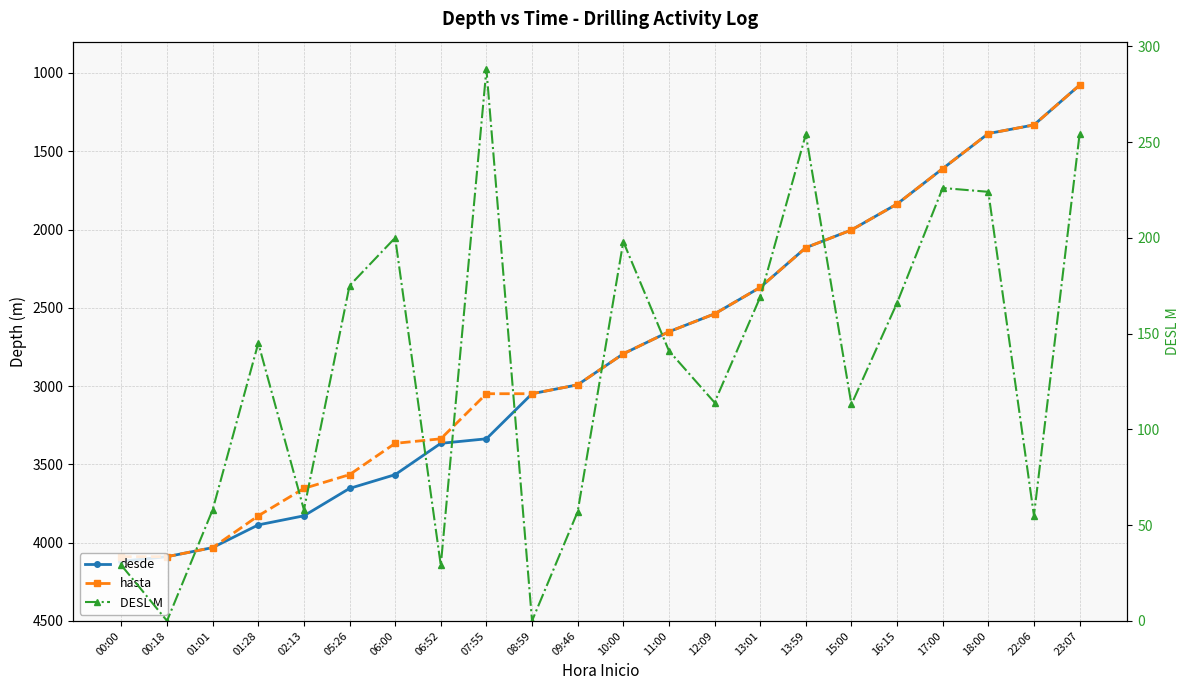

True or false: DESL M and hasta cross at least once.

False